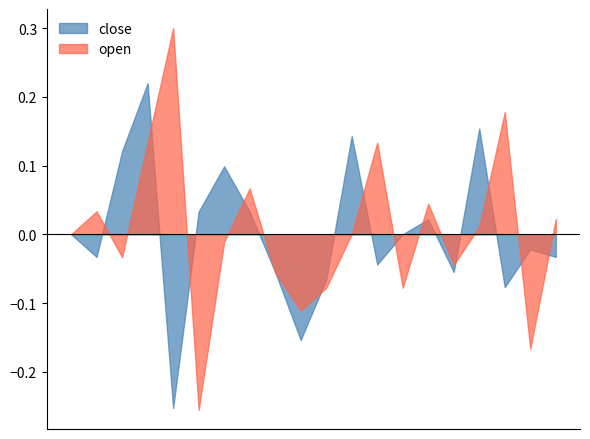

How many distinct data groups are displayed?

2